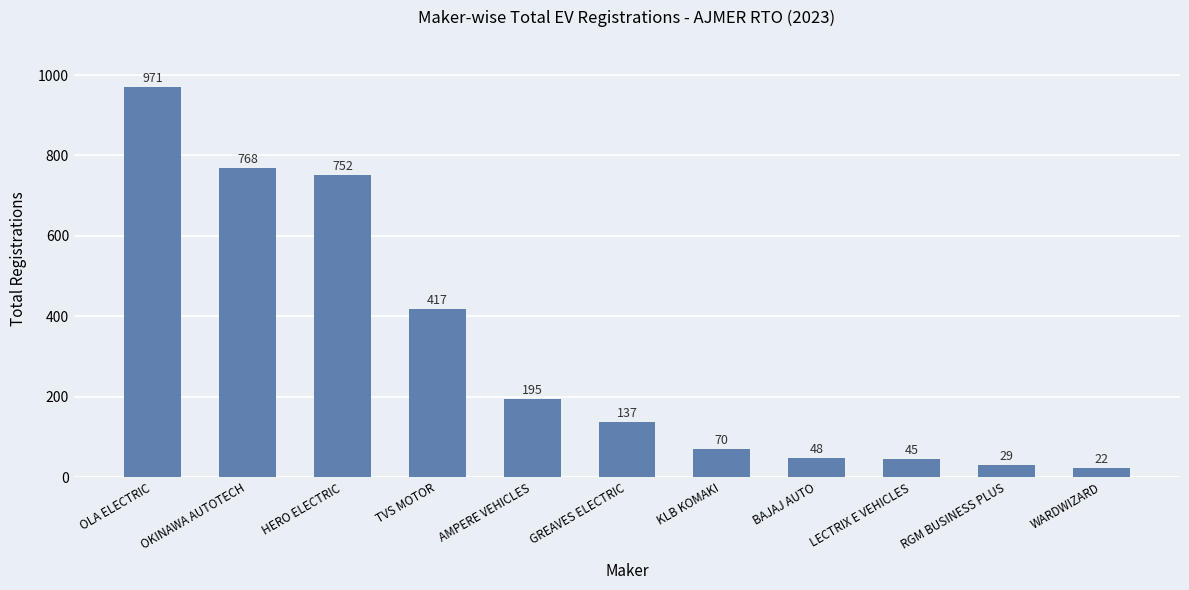

True or false: the data shows 81 at AMPERE VEHICLES.

False